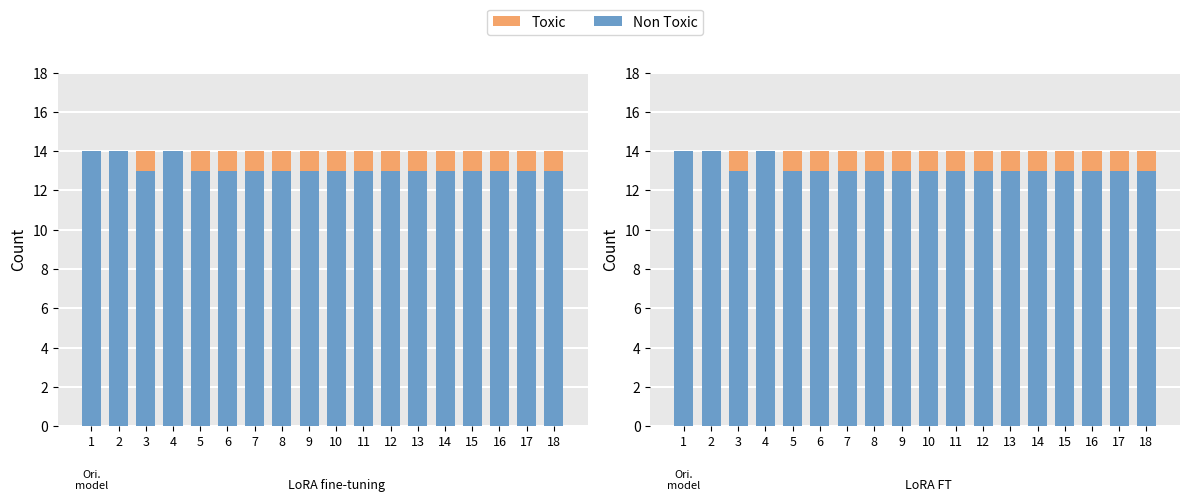

Between 18 and 1, which is larger?

1